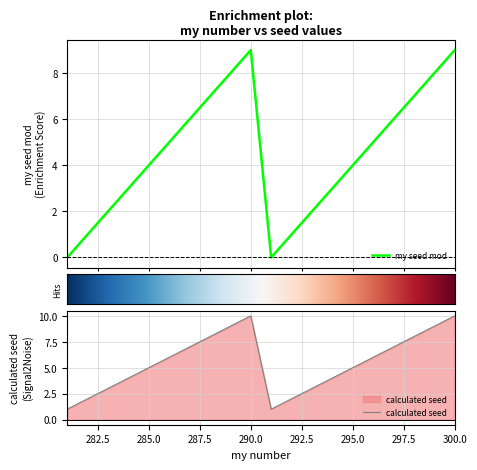

Between 289 and 282, which is larger?

289